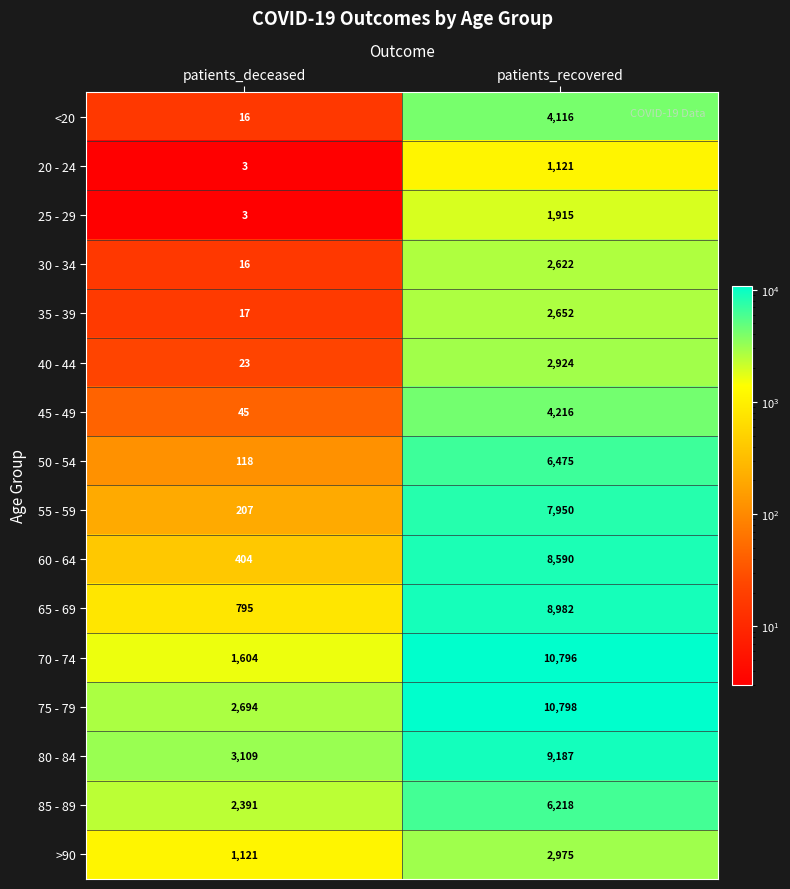

At which category does the chart reach its minimum across all series?

patients_deceased